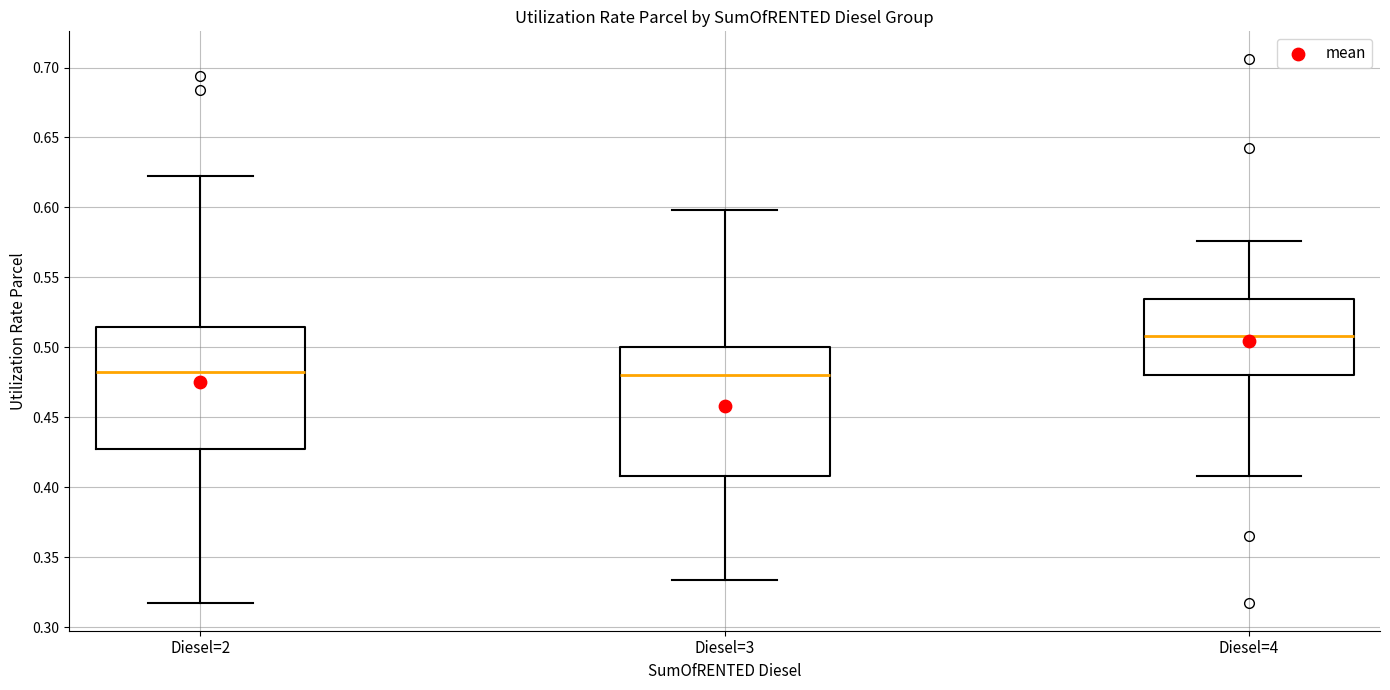

Reading left to right, read every box against the y-axis: the position of its median line, the range the box covers, and the ends of its whiskers. The values are not printed on the chart, so give them approximately, as read against the axis.

Diesel=2: median 0.480, box 0.430 to 0.515, whiskers 0.315 to 0.620
Diesel=3: median 0.480, box 0.410 to 0.500, whiskers 0.335 to 0.600
Diesel=4: median 0.510, box 0.480 to 0.535, whiskers 0.410 to 0.575